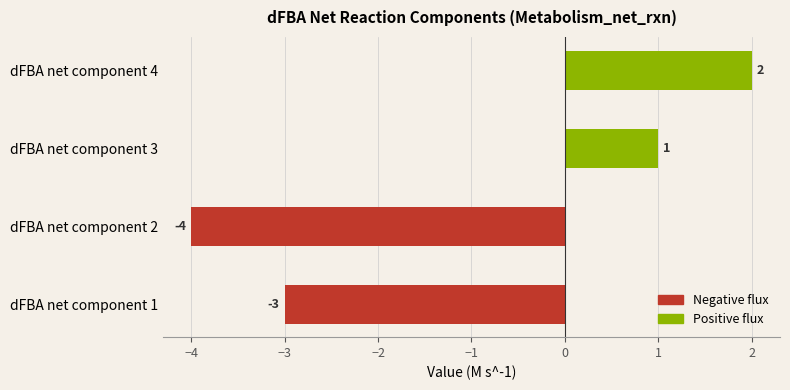

At which category does the chart reach its peak across all series?

dFBA net component 4